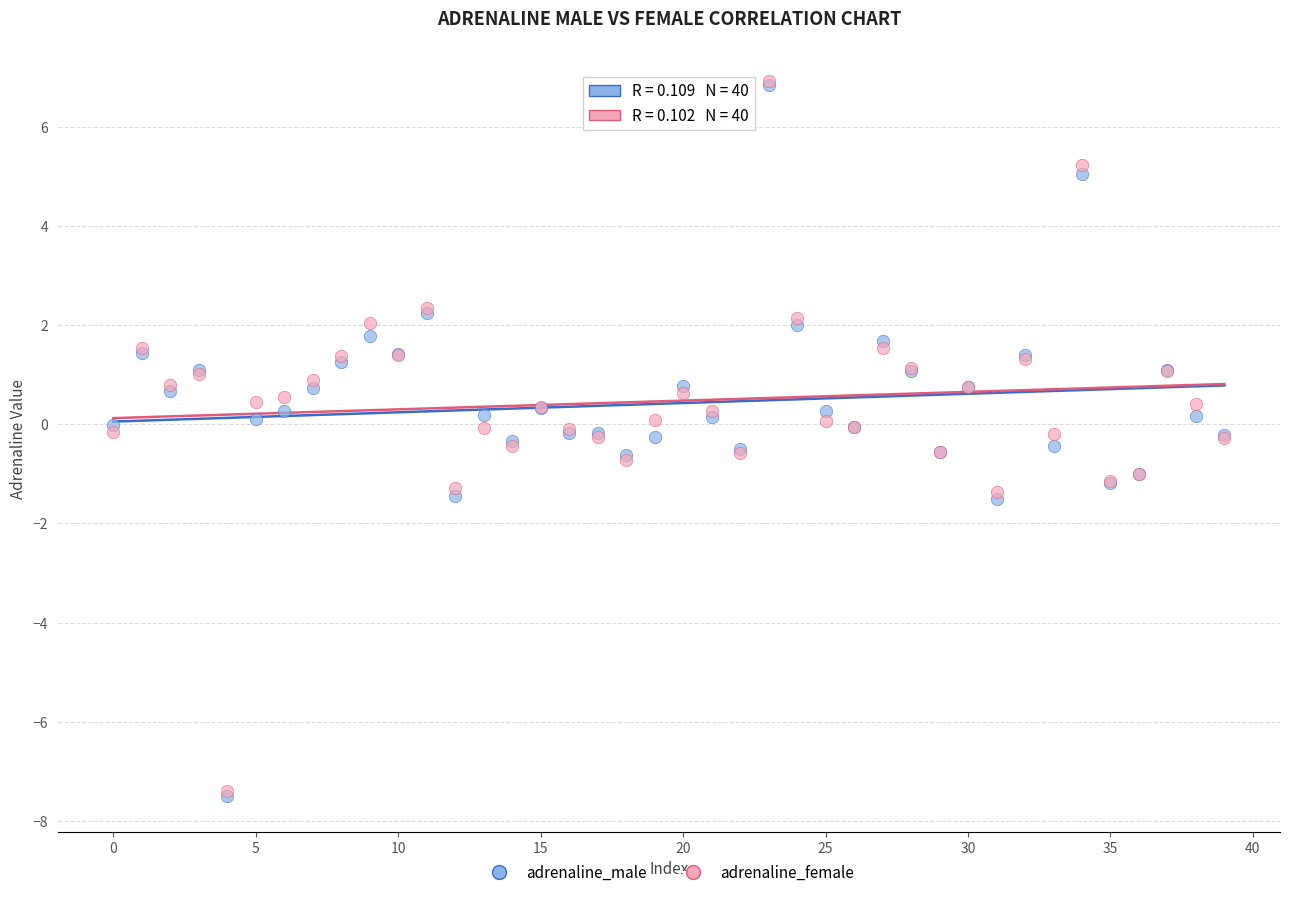

What are all the series names shown in the legend?

adrenaline_male, adrenaline_female